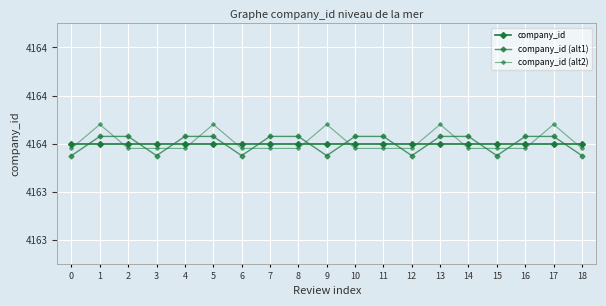

What is the average value of the company_id (alt1) series?

4164.0